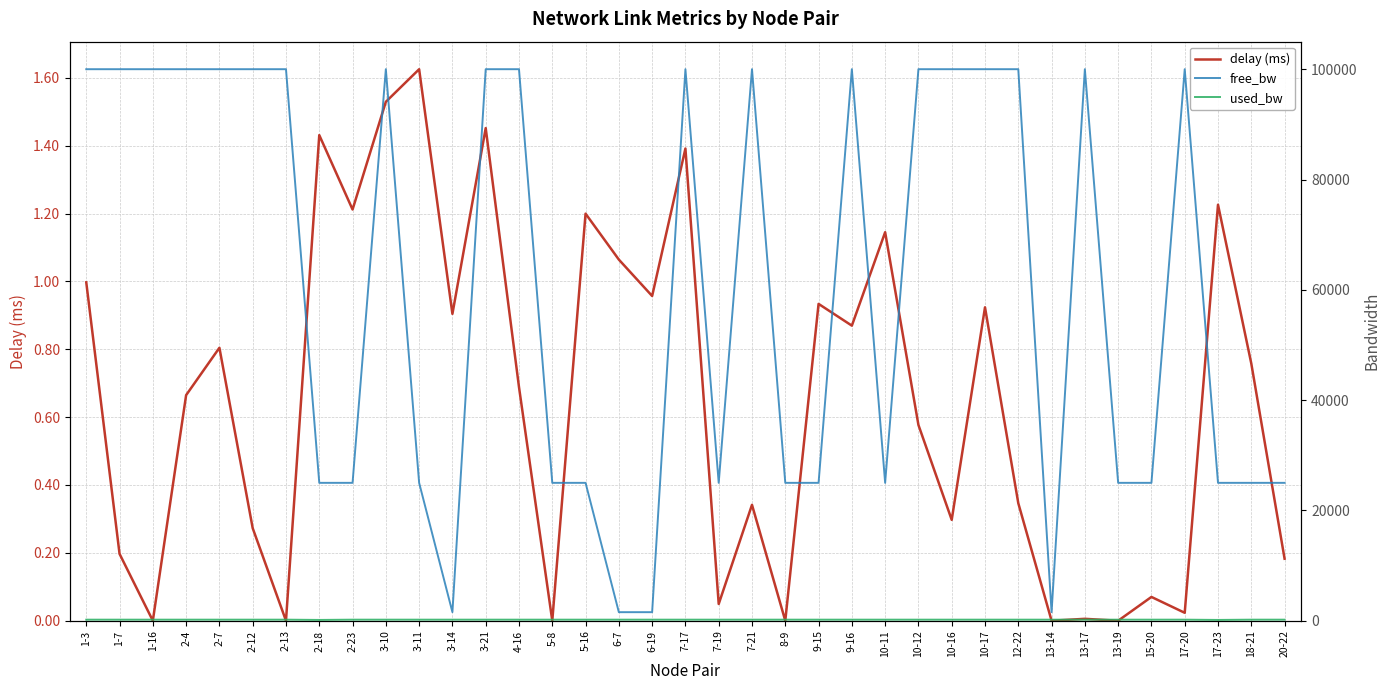

True or false: delay (ms) and free_bw cross at least once.

False